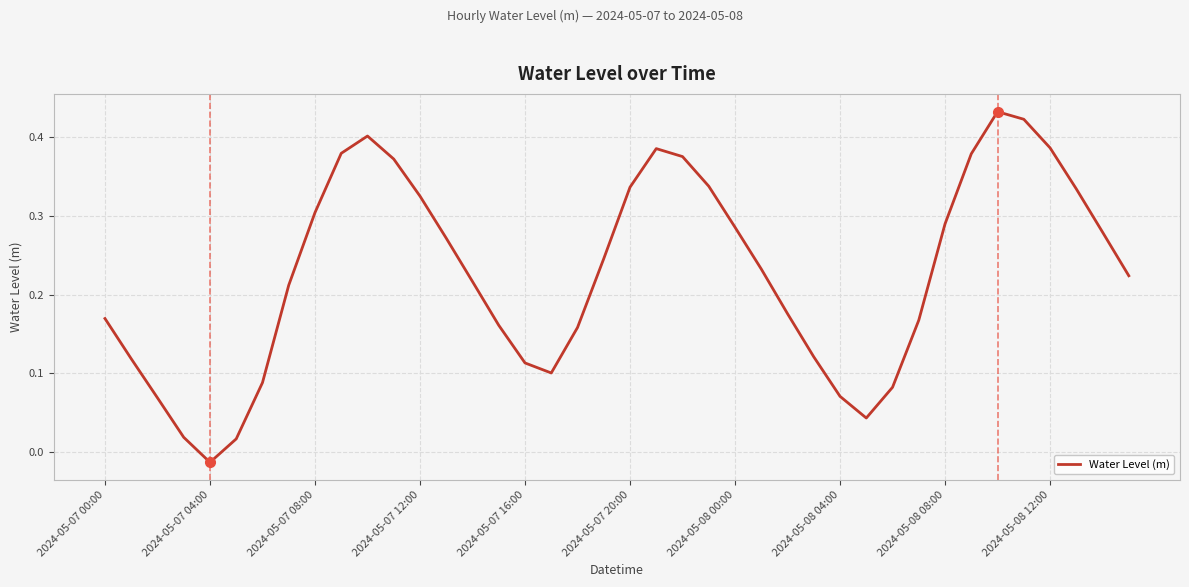

How many interior local peaks (higher than both neighbors) does the data have?

3